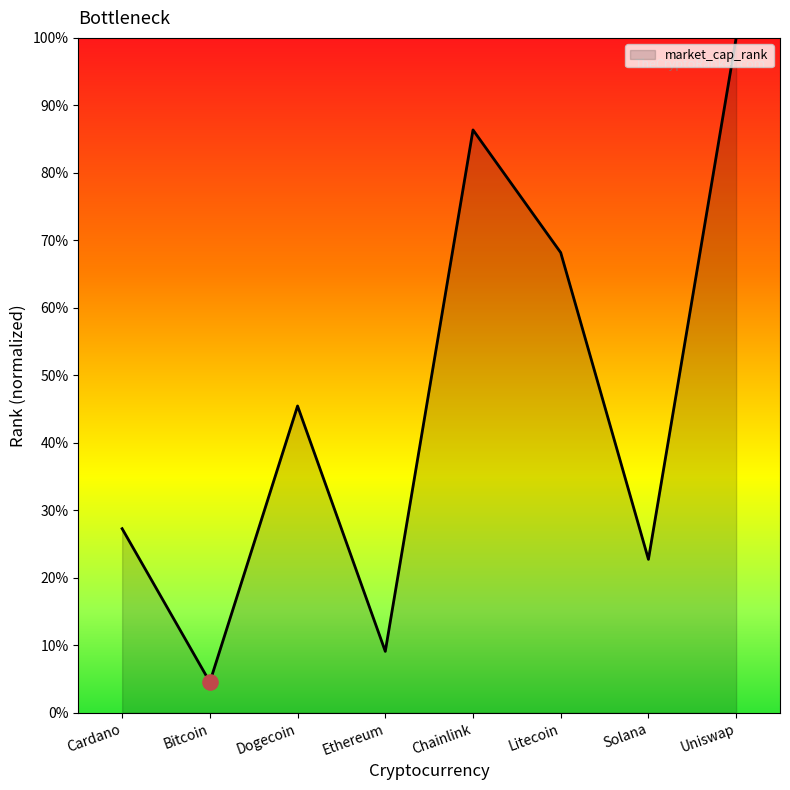

Between Cardano and Solana, which is larger?

Cardano